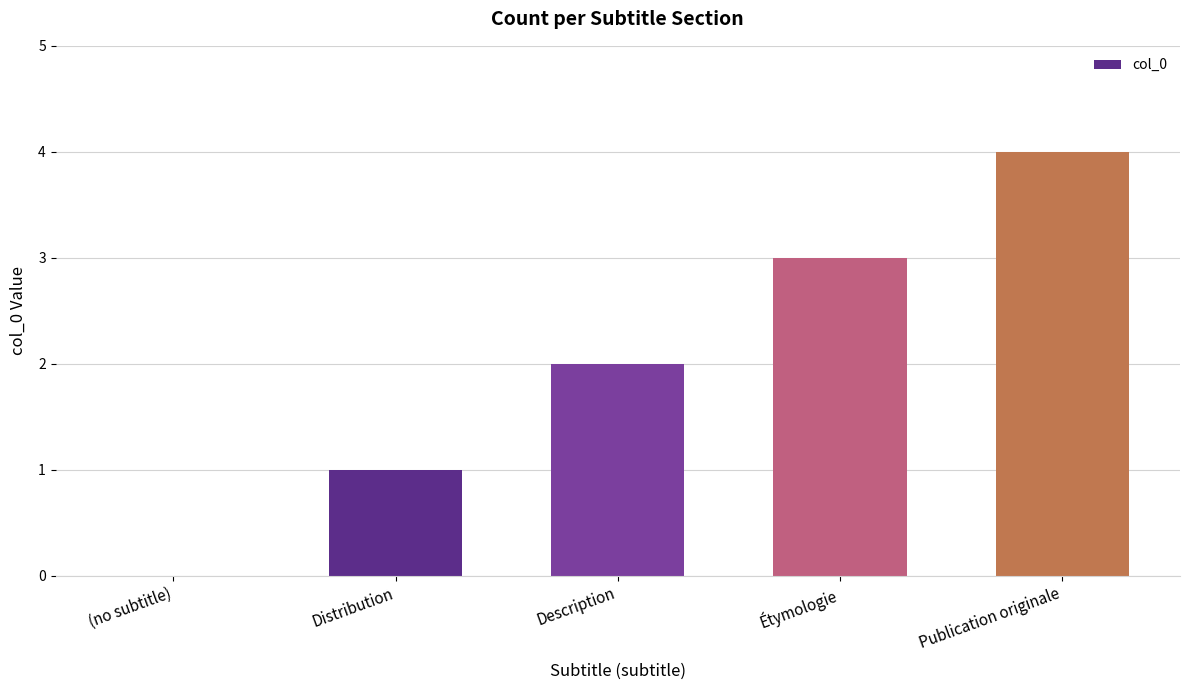

Reading left to right, extract all data points from this chart.

(no subtitle)=0	Distribution=1	Description=2	Étymologie=3	Publication originale=4